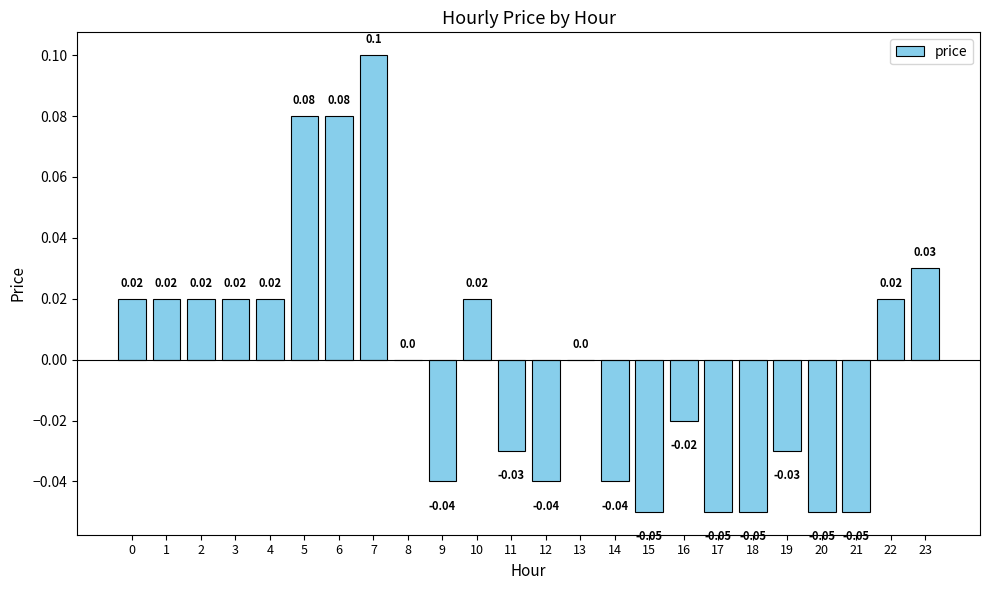

Which has a higher value, 21 or 4?

4